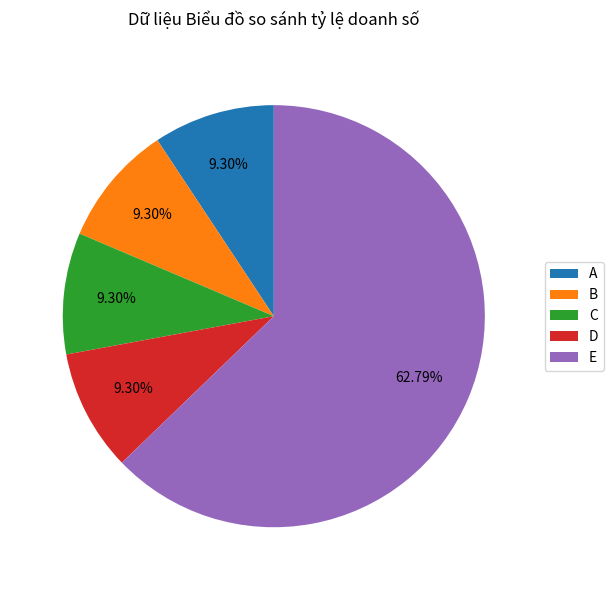

To the nearest percent, what is the difference between the largest and smallest slice percentages?

53%